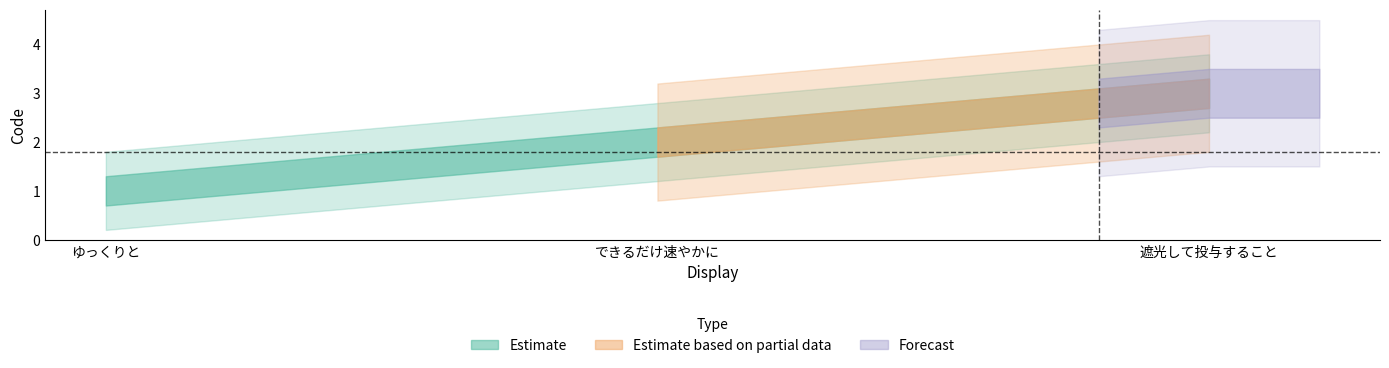

Reading right to left, transcribe all the data shown in this chart.

遮光して投与すること=3	できるだけ速やかに=2	ゆっくりと=1